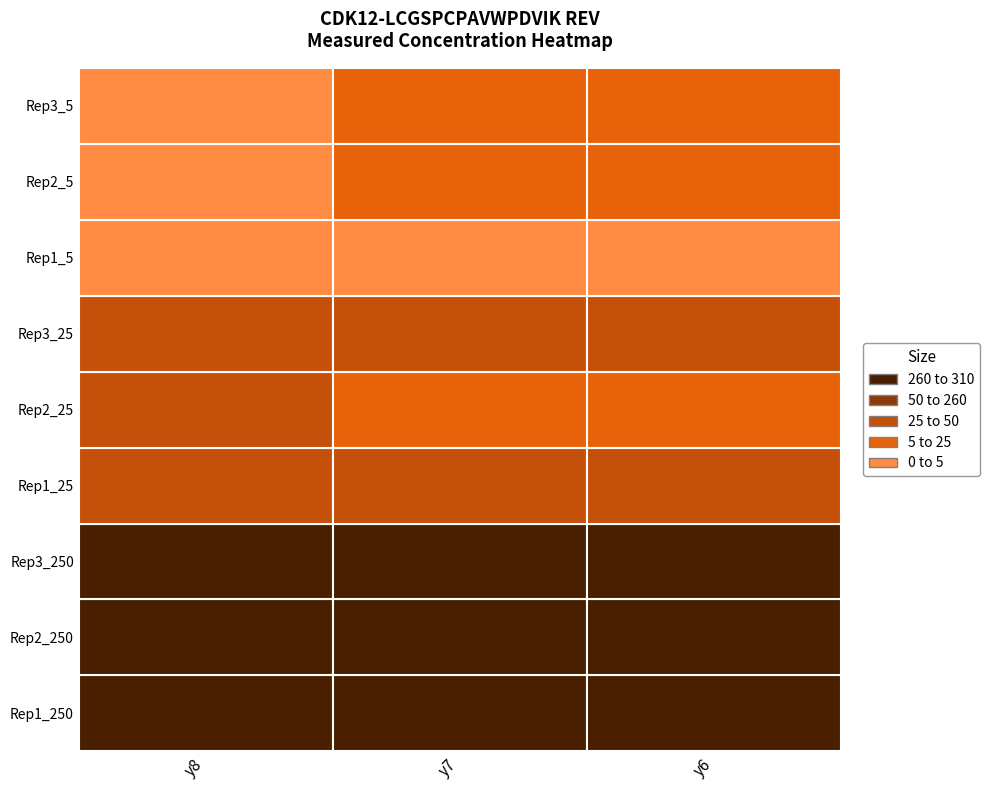

True or false: y8 has a value of 8.9 at y8.

False